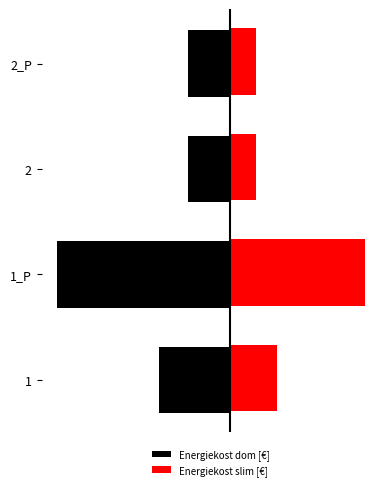

What are all the series names shown in the legend?

Energiekost dom [€], Energiekost slim [€]